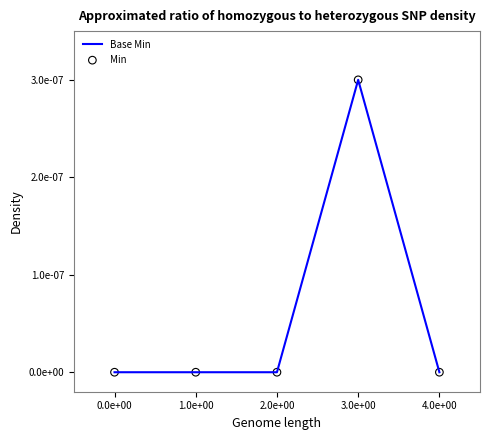

Does the chart have visible grid lines?

No